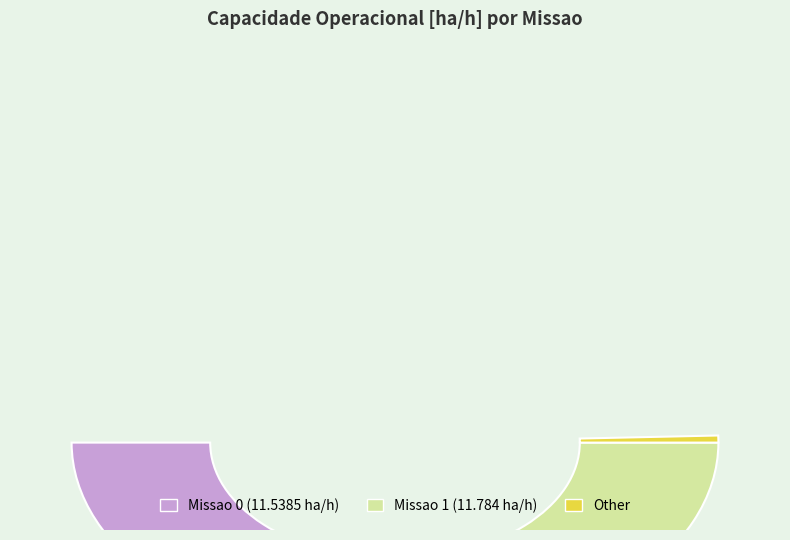

What percentage is the 0 slice, to the nearest percent?

49%